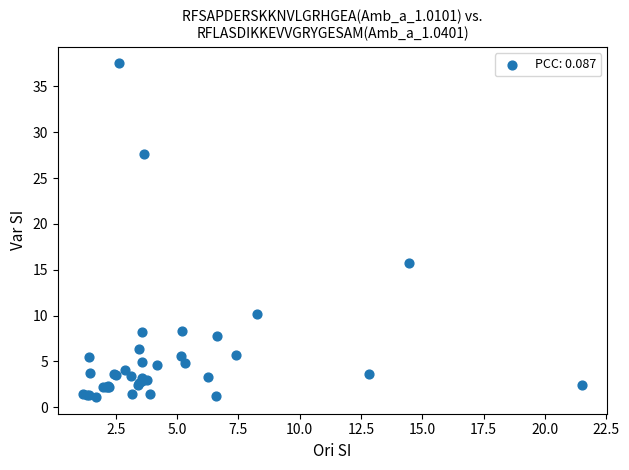

What Y value in the scatter plot is closest to 19?

15.7